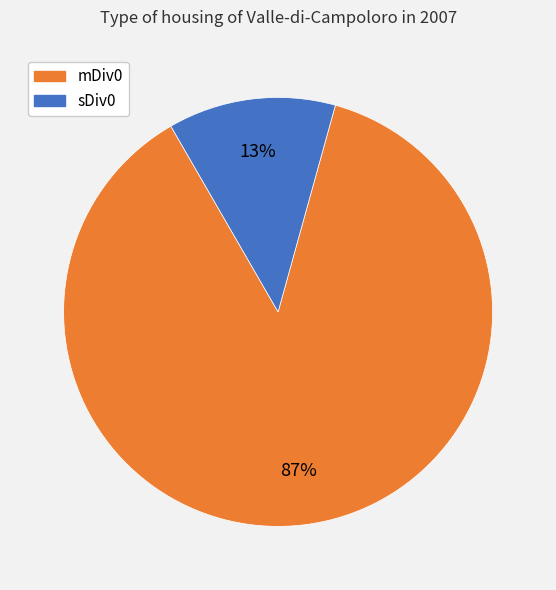

What is the largest slice in the pie chart?

mDiv0